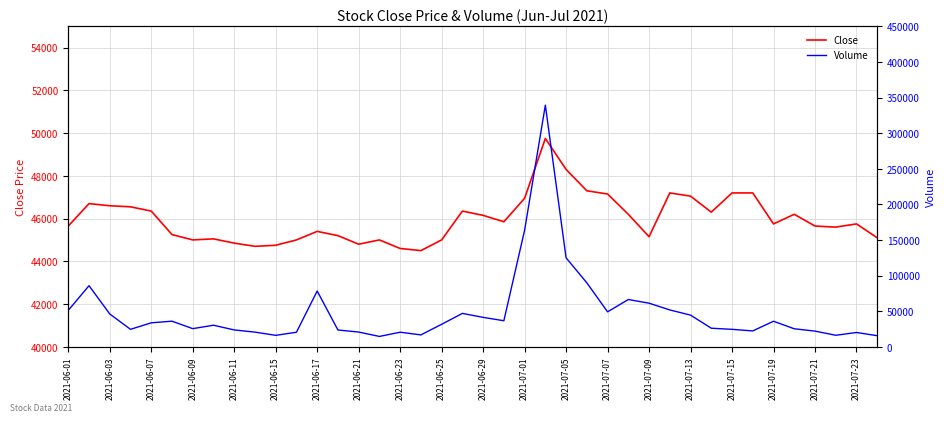

What is the lowest value of the Volume series?

14460